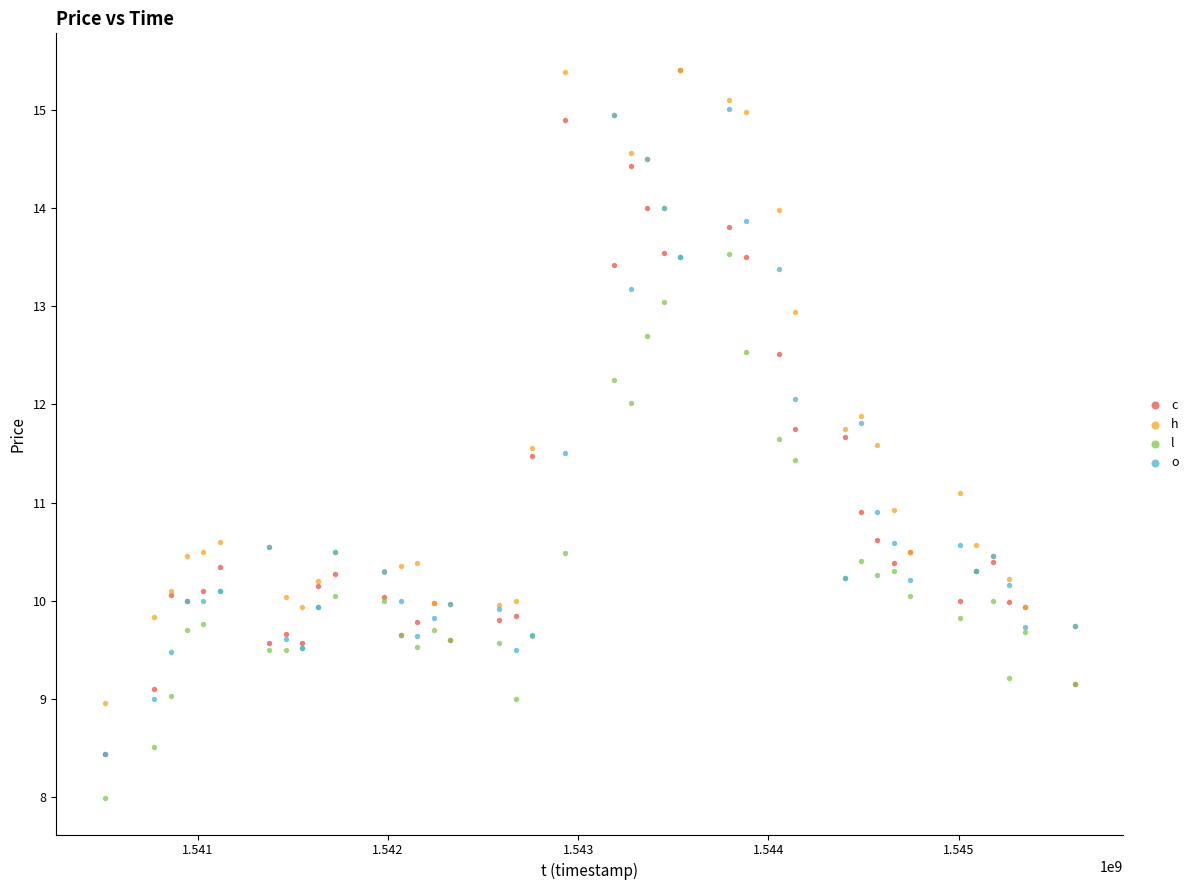

What are all the series names shown in the legend?

c, h, l, o